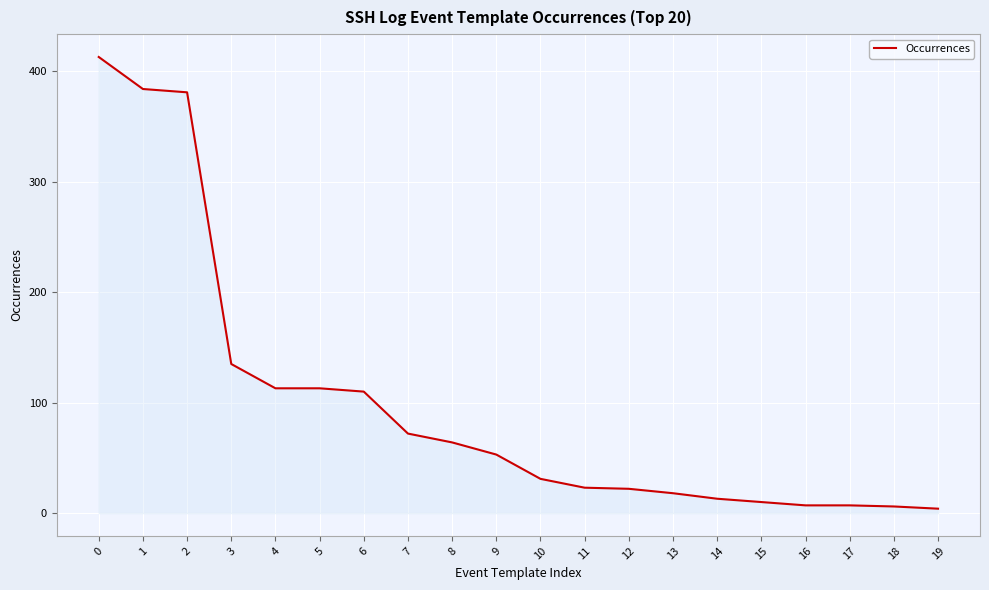

How many values are below 53?

10